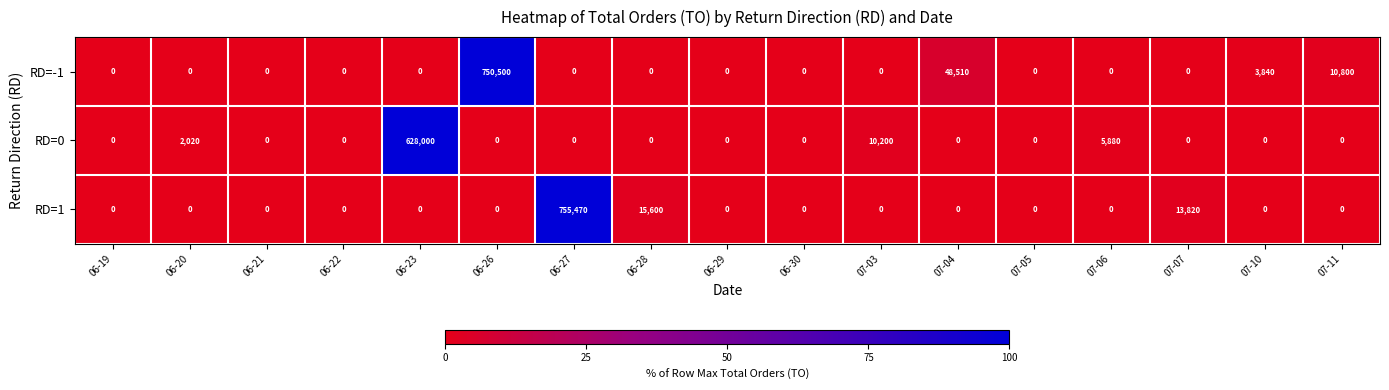

At how many categories does at least one series exceed 239789?

3